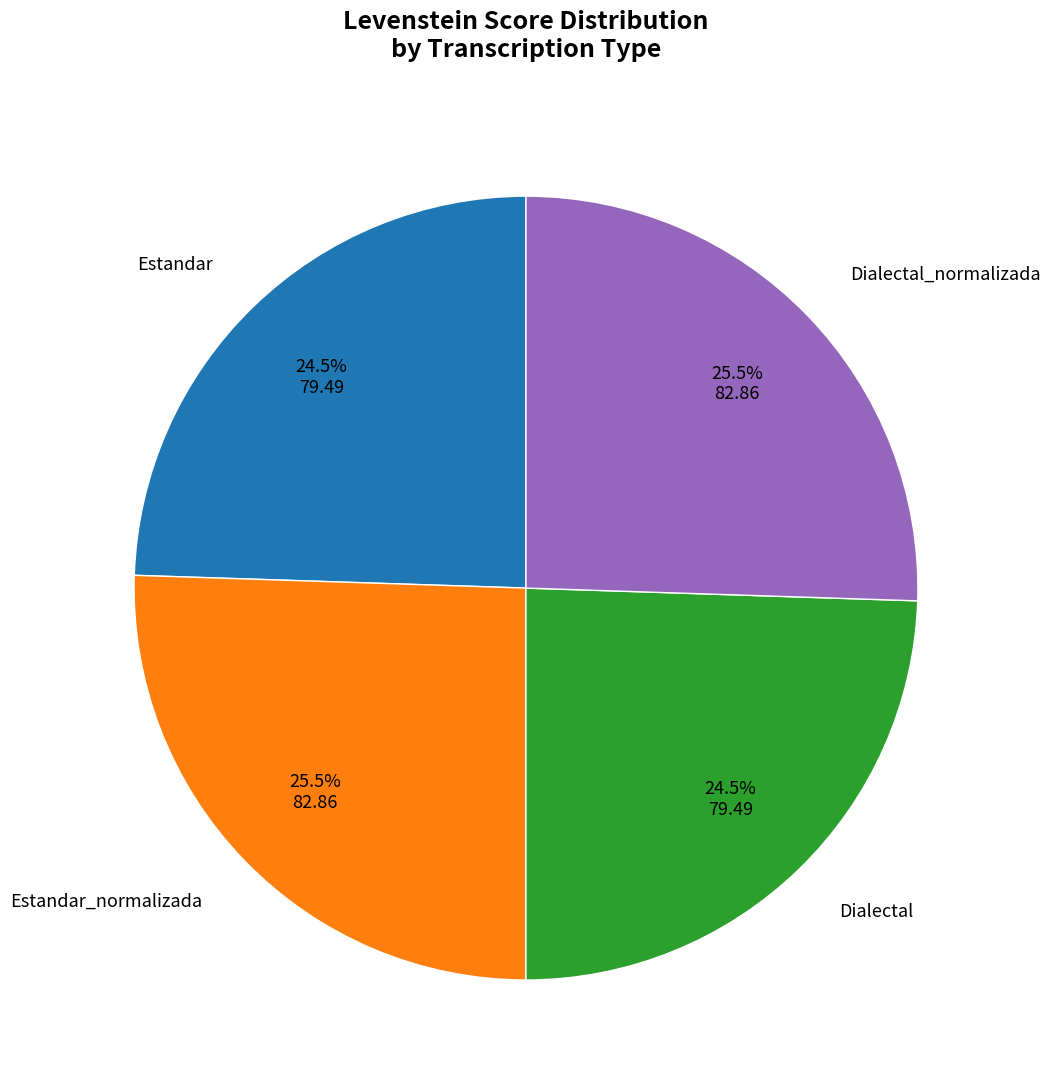

How many segments does this pie chart have?

4